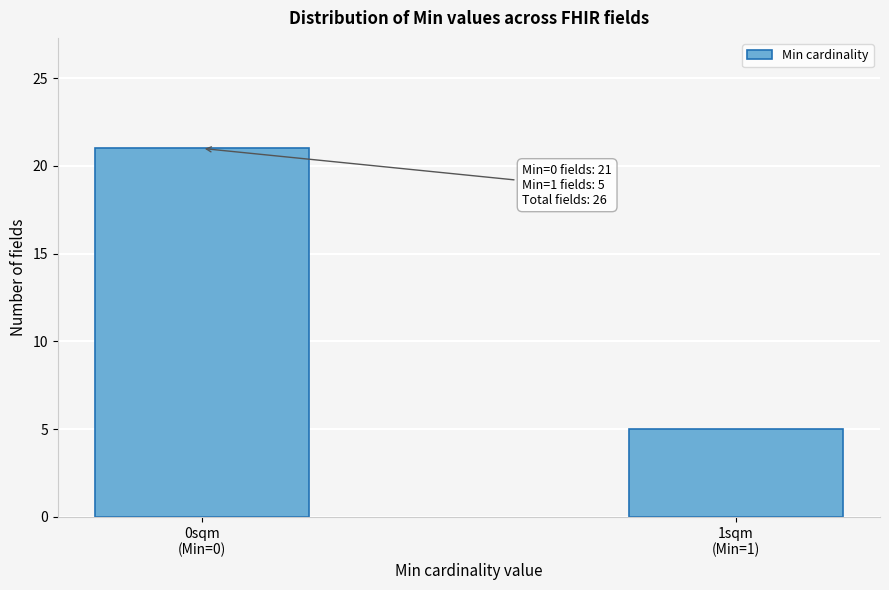

Reading left to right, extract all data points from this chart.

21	5